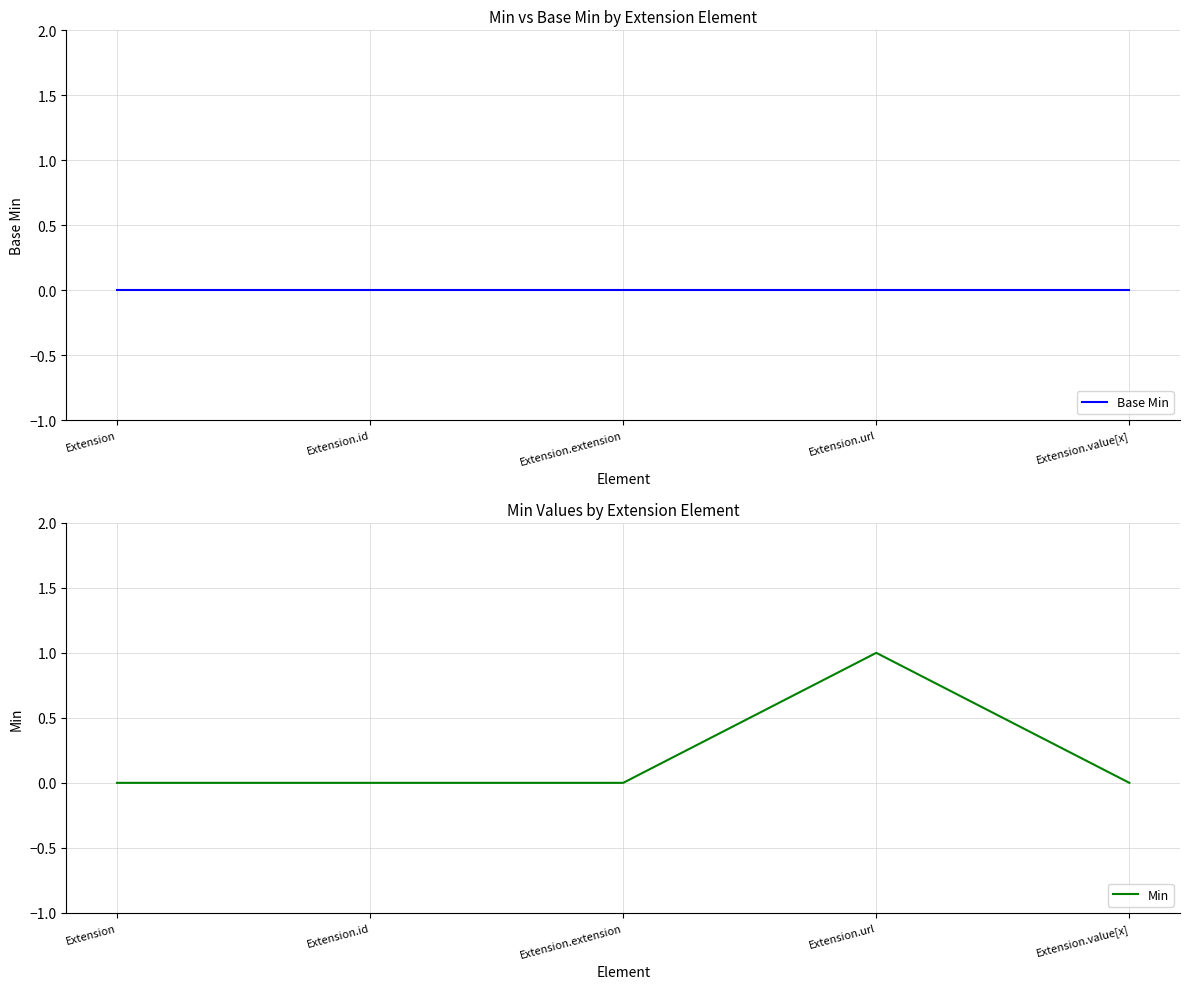

At which label does Min reach its minimum?

Extension